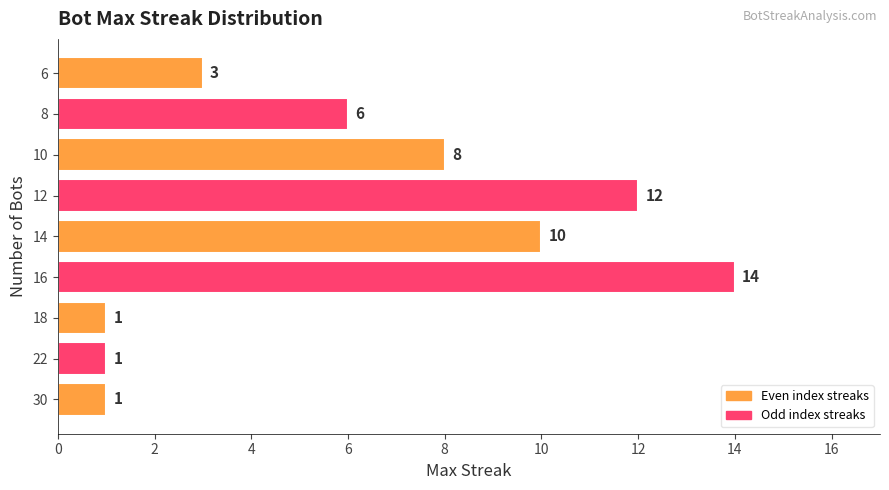

Does the chart contain stacked bars?

No